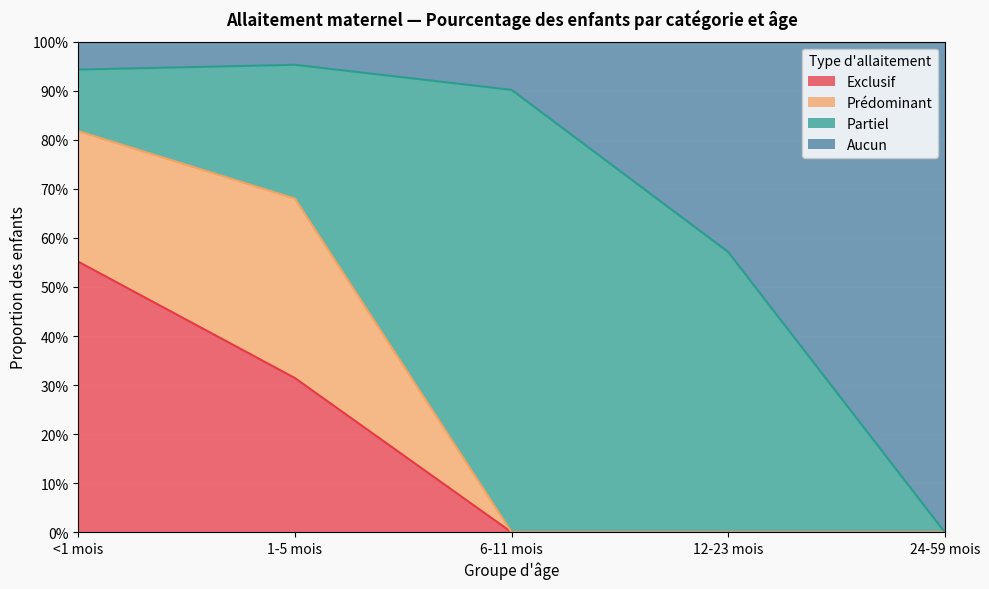

What are all the series names shown in the legend?

Exclusif, Prédominant, Partiel, Aucun